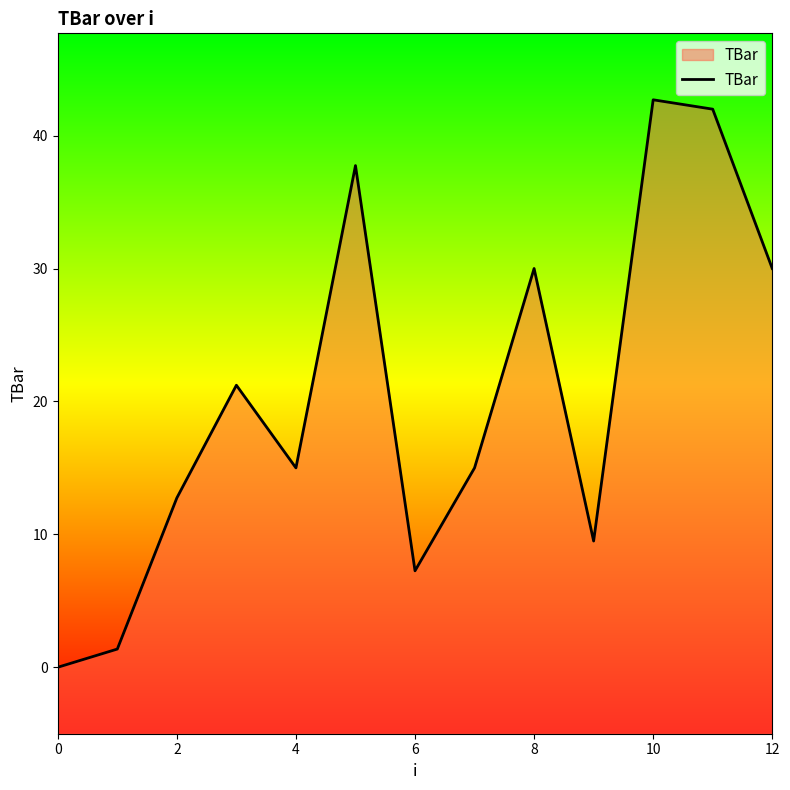

How many data points does each series have?

13